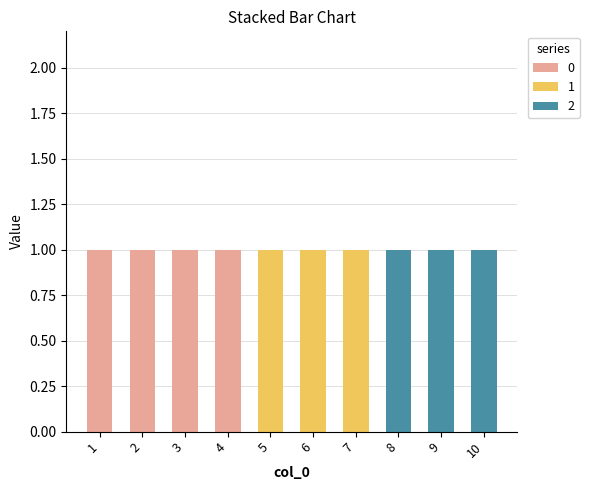

Reading left to right, list the values for the 0 series.

1=1	2=1	3=1	4=1	5=0	6=0	7=0	8=0	9=0	10=0